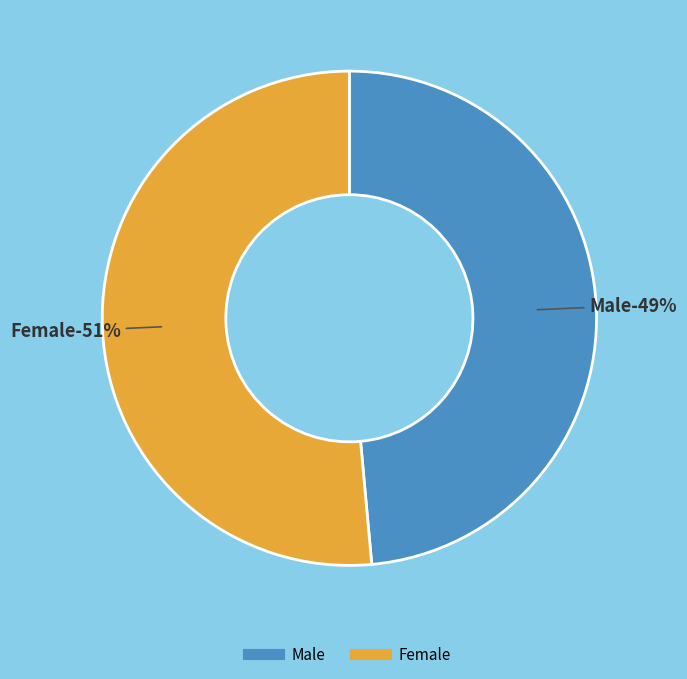

Is there any slice that represents more than half of the pie?

Yes